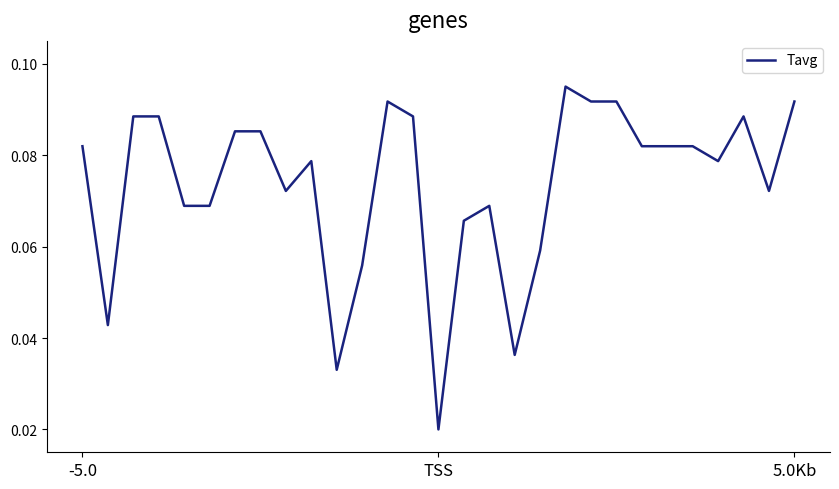

True or false: the data shows 0.0 at 5.0Kb.

False